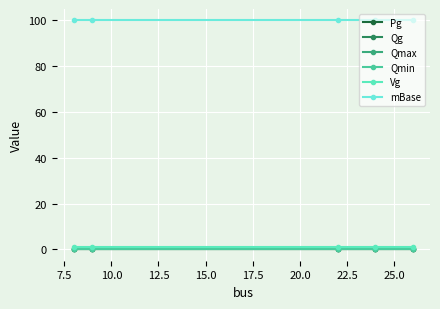

True or false: Pg and mBase cross at least once.

False